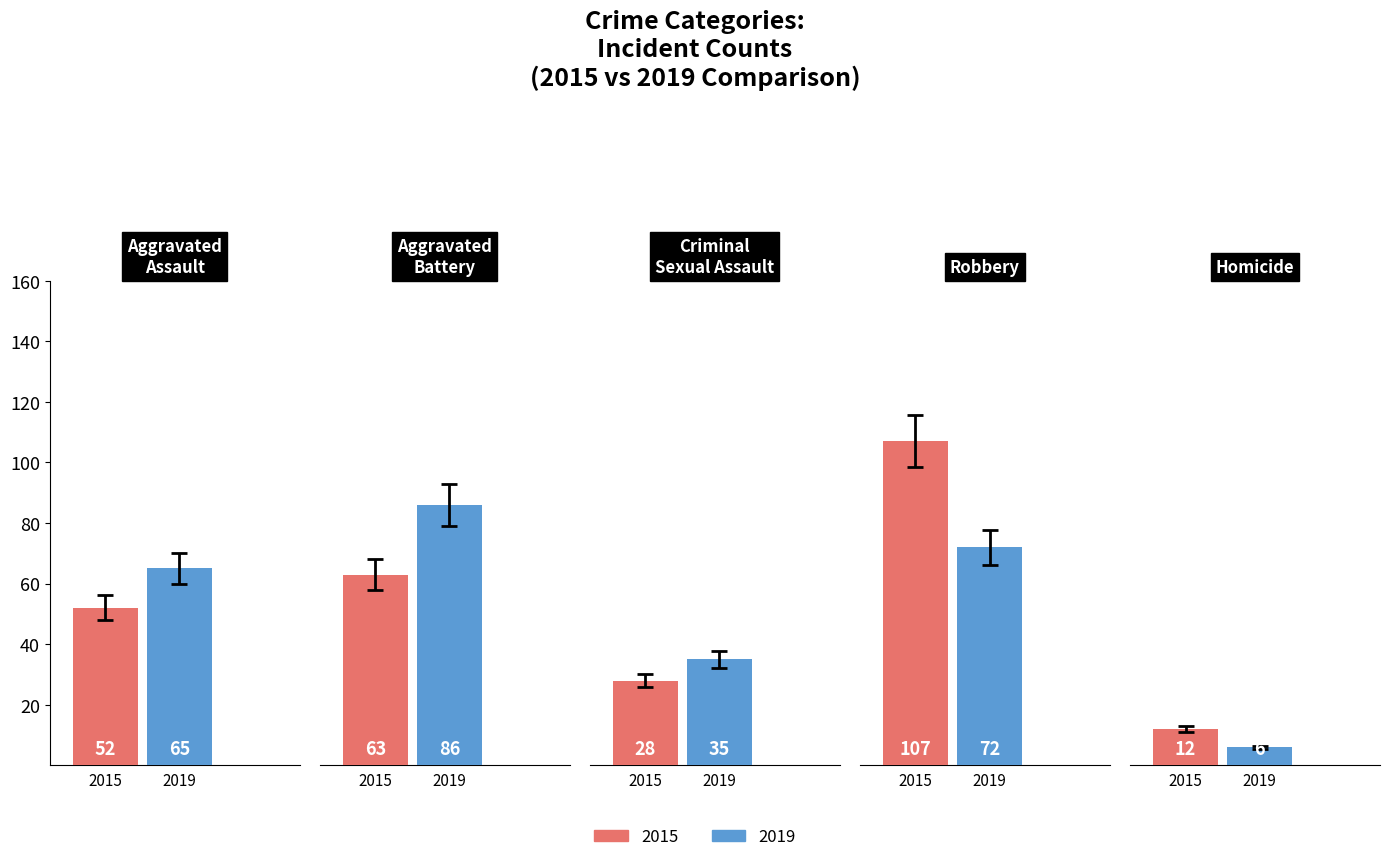

Count the number of data series in this chart.

2